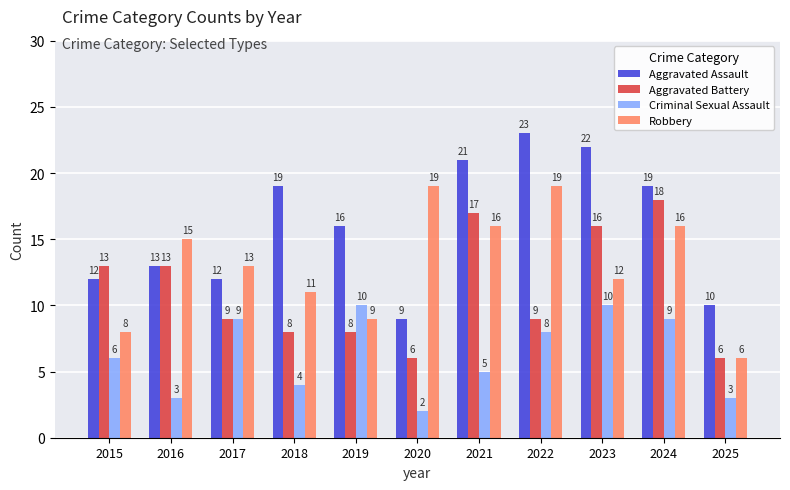

How many series are shown in this chart?

4